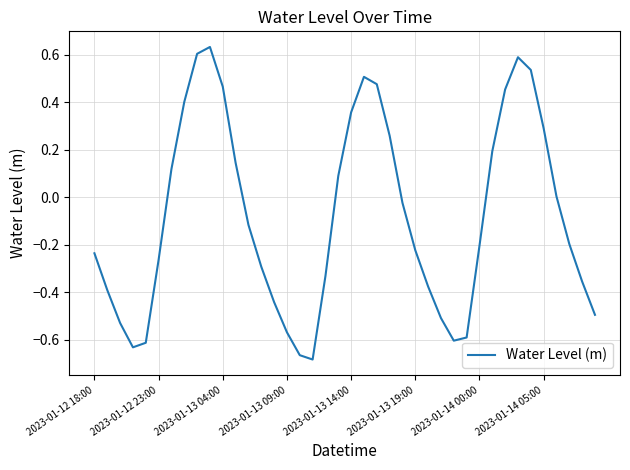

How many interior local peaks (higher than both neighbors) does the data have?

3